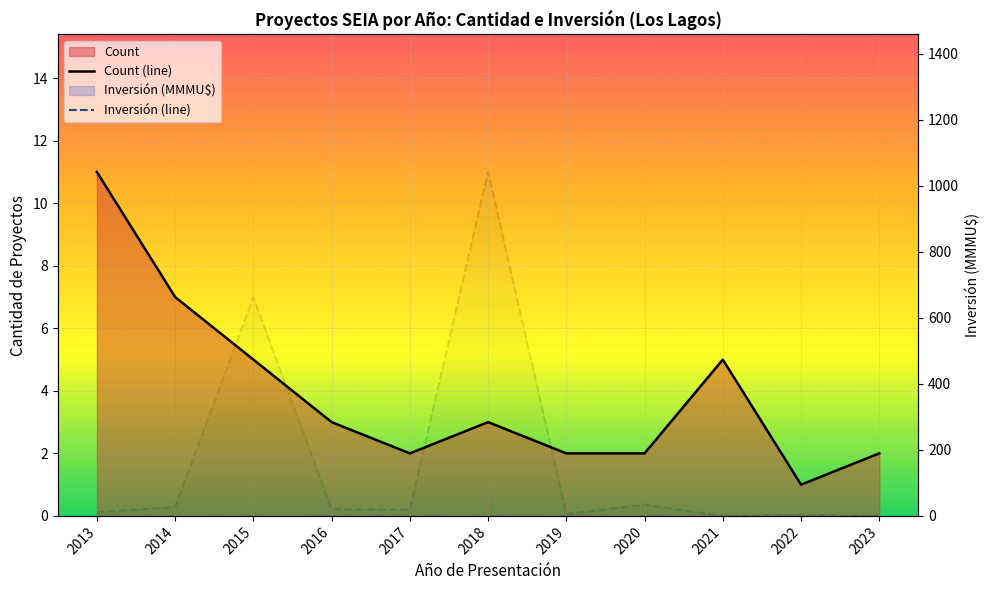

The value of Inversión (line) at 2022 is 2.8. True or false?

True